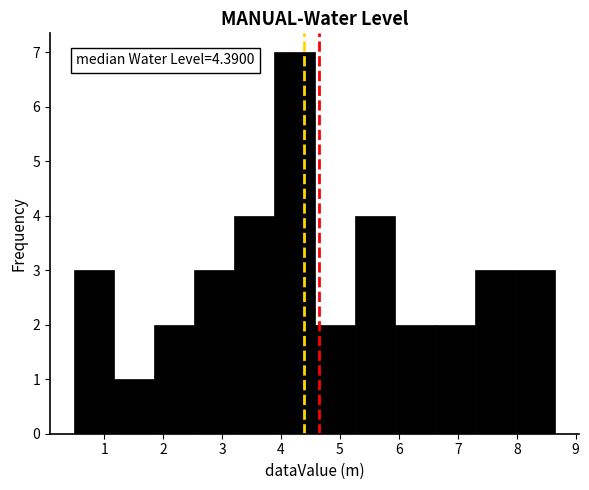

Over which range of the x-axis is the bar tallest?

3.9 to 4.6